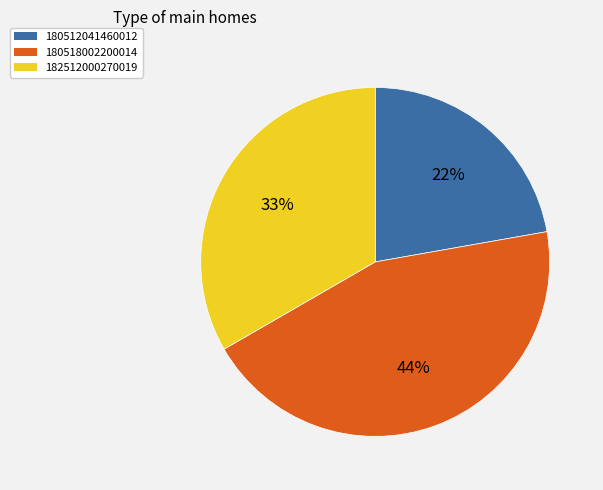

How many slices are in this pie chart?

3